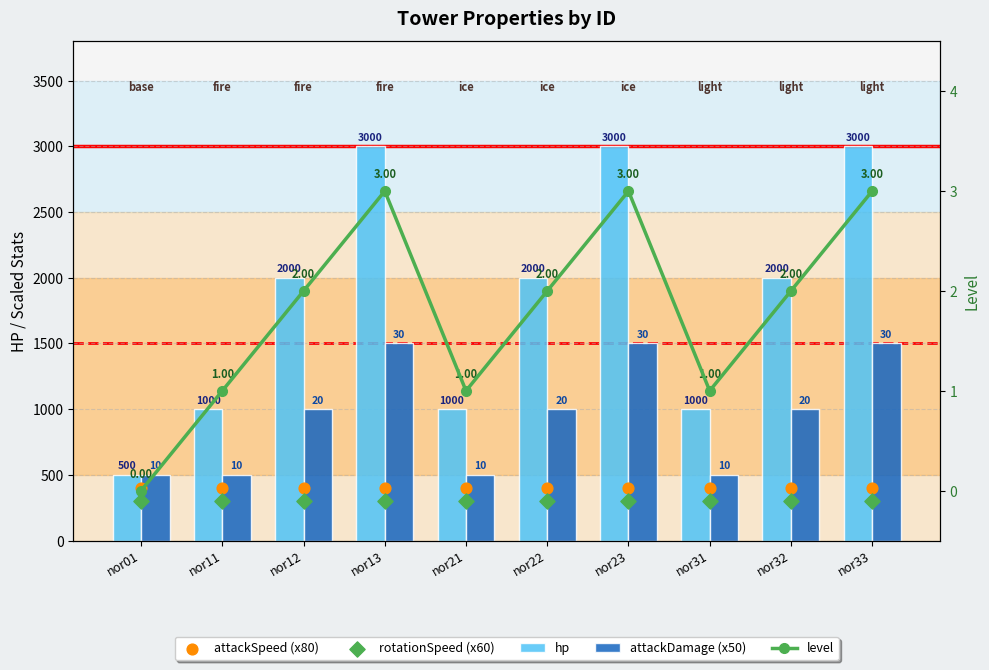

Which series has the largest total across all categories?

hp